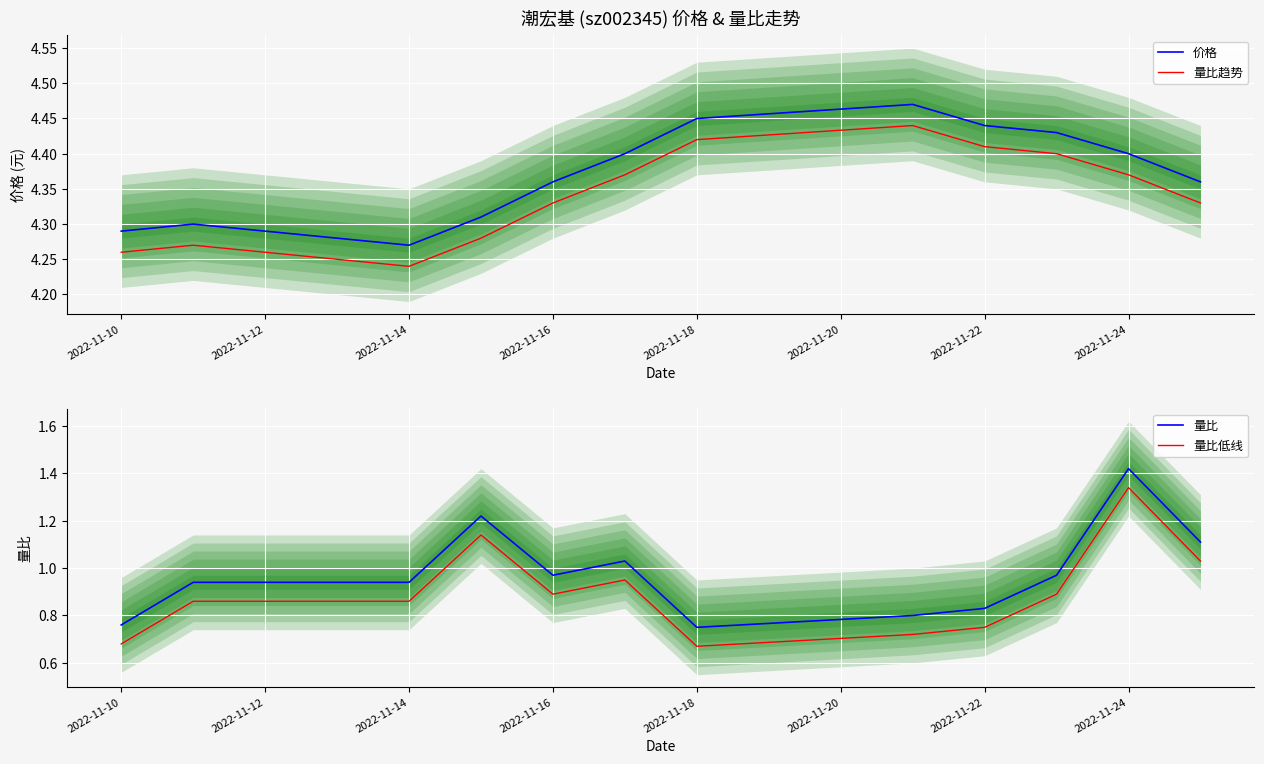

What is the minimum value for 量比?

0.8